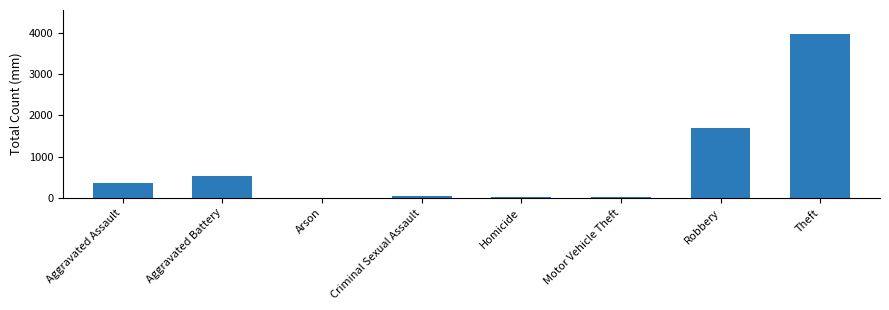

The value at Aggravated Assault is 363. True or false?

True